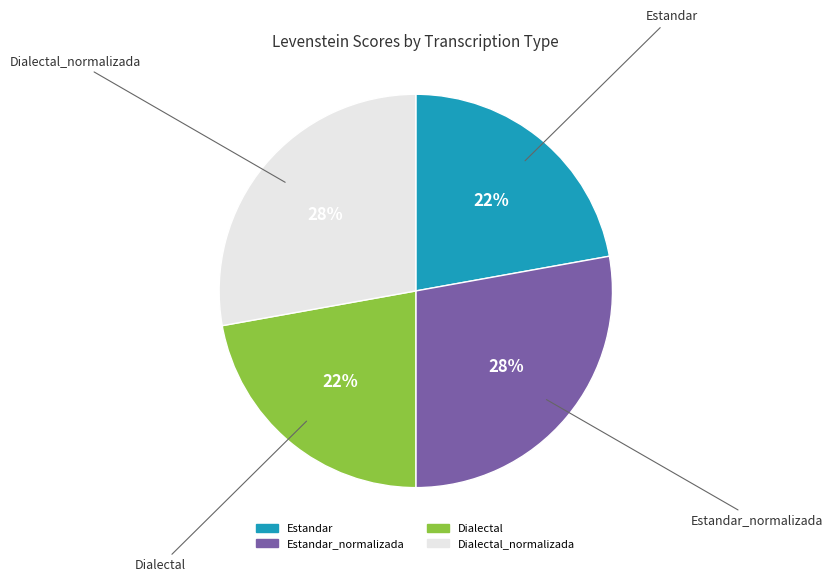

How many slices are in this pie chart?

4